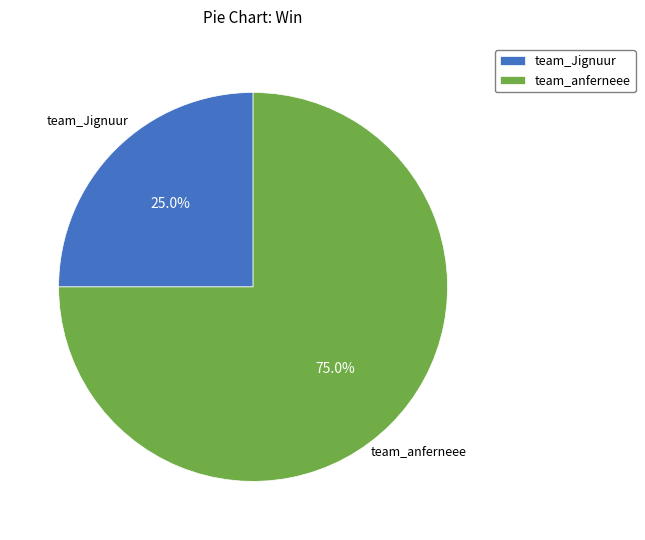

To the nearest percent, what is the combined percentage of team_Jignuur and team_anferneee?

100%